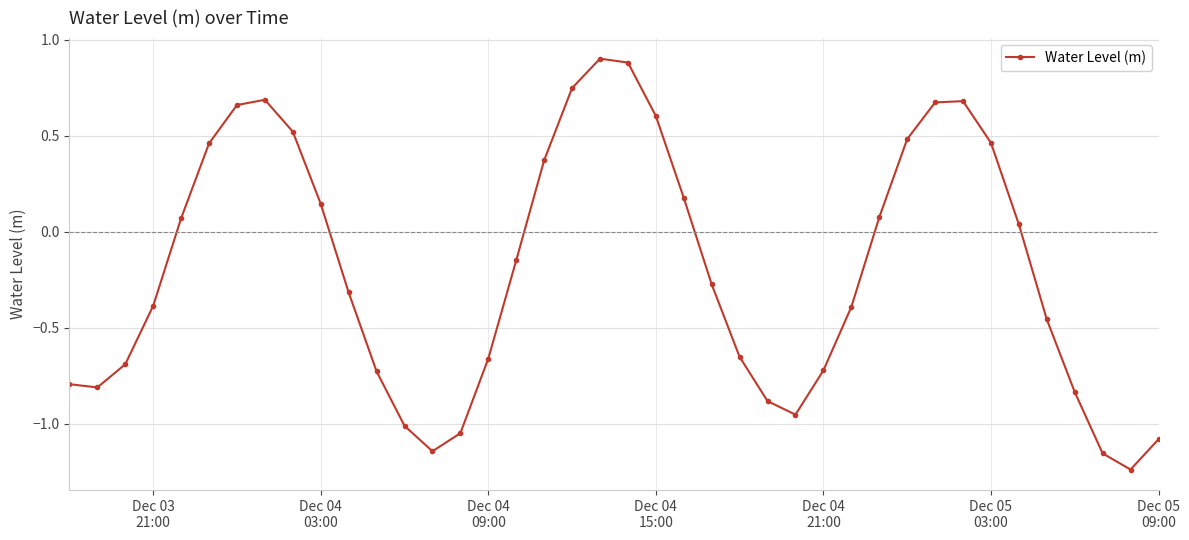

What is the maximum value shown in the chart?

0.9